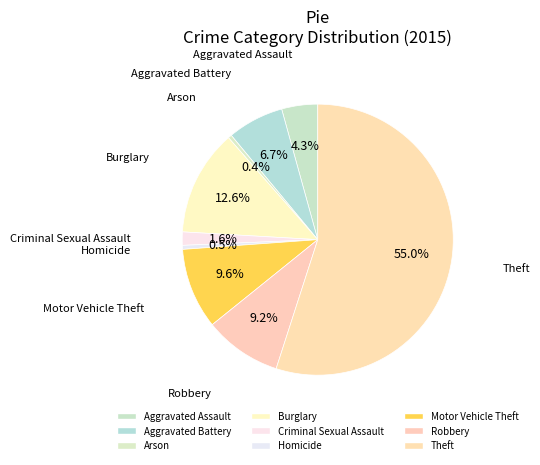

What is the change in value from Aggravated Battery to Robbery?

+2620